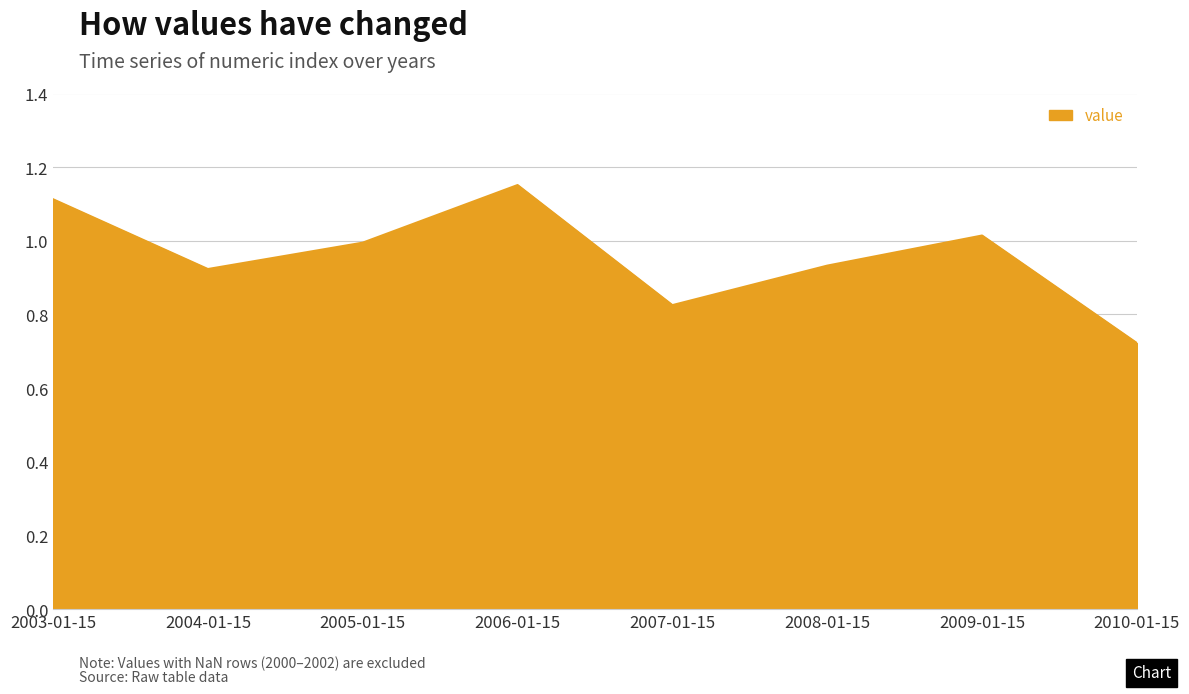

Is it true that the value at 2003-01-15 is 1.1?

True